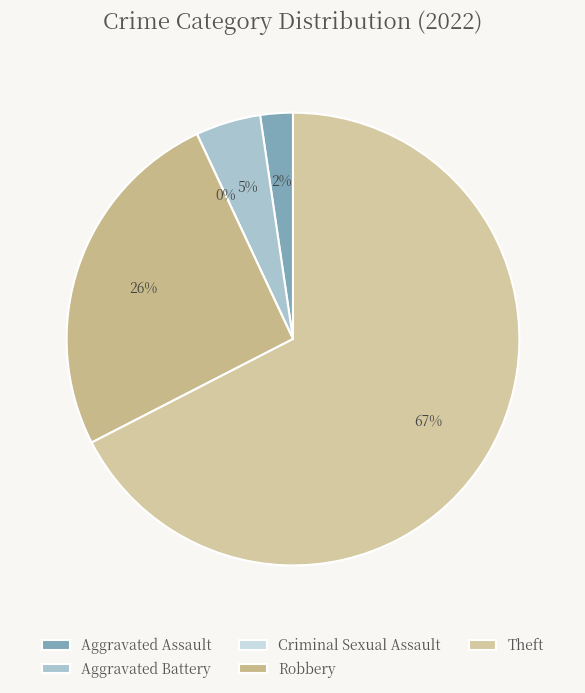

What is the total percentage of Criminal Sexual Assault and Theft?

67.4%